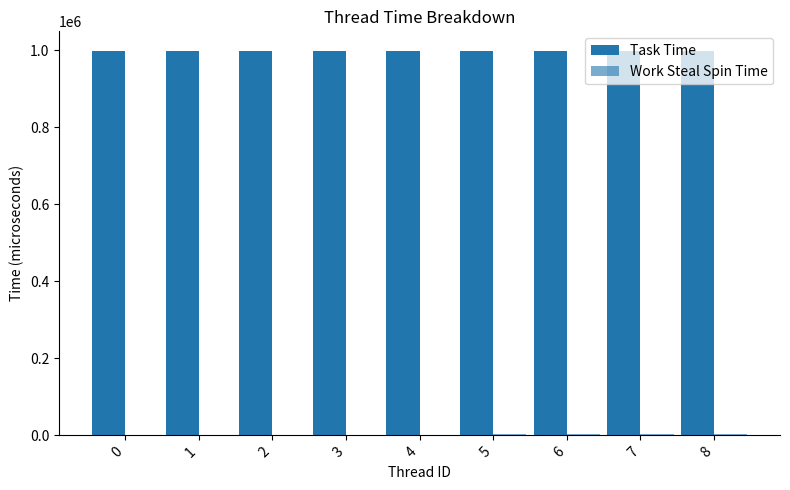

How many groups of bars are there?

9